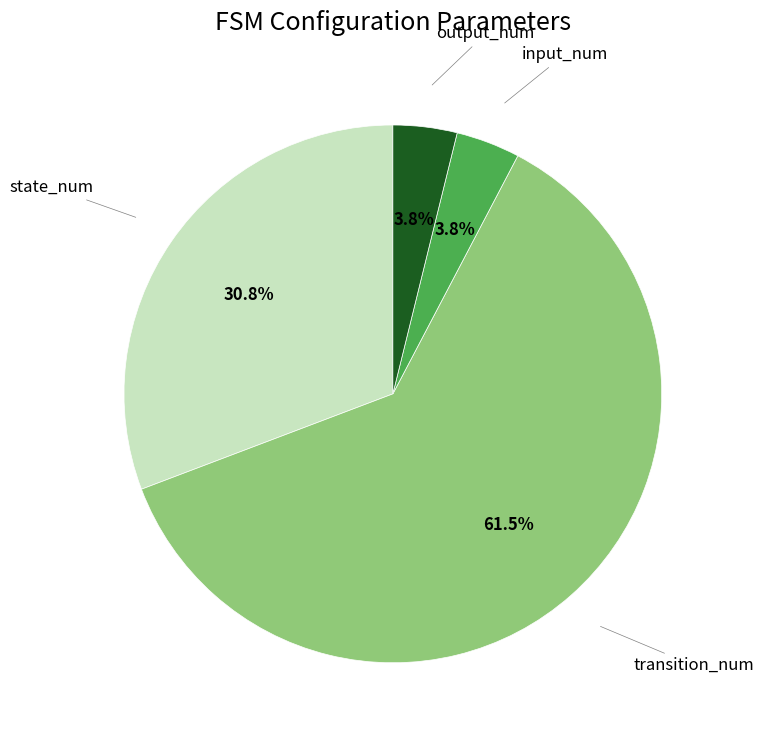

Count the number of slices in the pie.

4